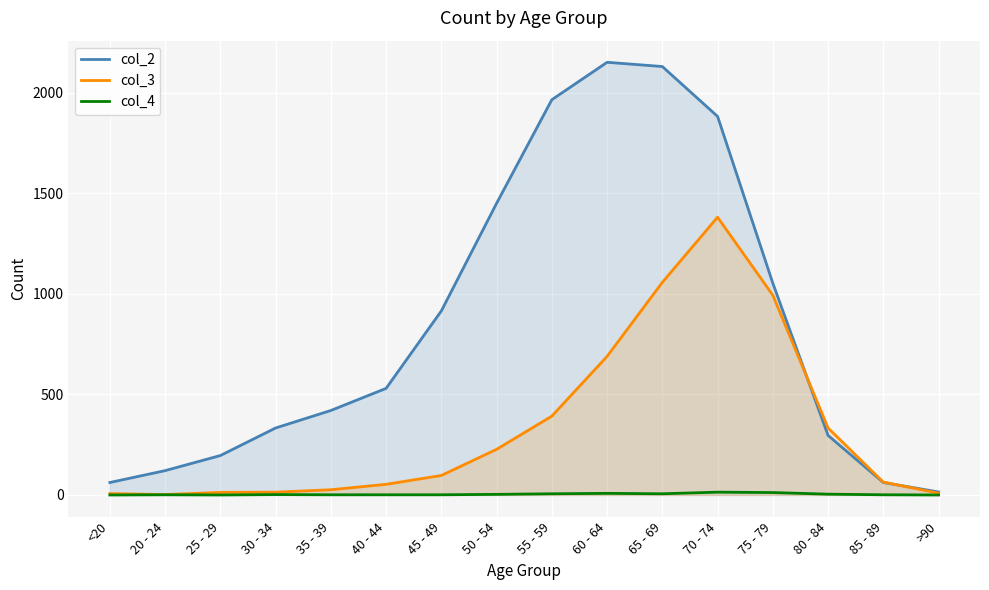

Rank the categories by col_4 value from highest to lowest.

70 - 74, 75 - 79, 60 - 64, 55 - 59, 65 - 69, 80 - 84, 50 - 54, 30 - 34, 20 - 24, 35 - 39, 40 - 44, 45 - 49, 85 - 89, <20, 25 - 29, >90